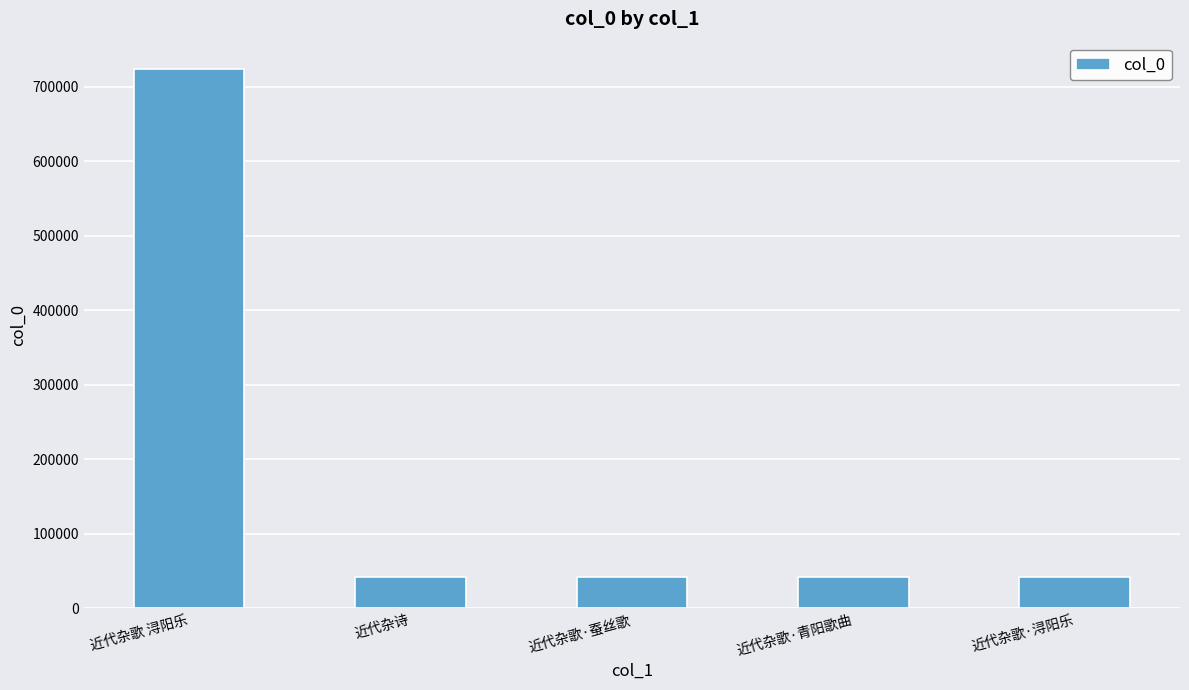

What is the value of the 3rd bar from the left?

41468